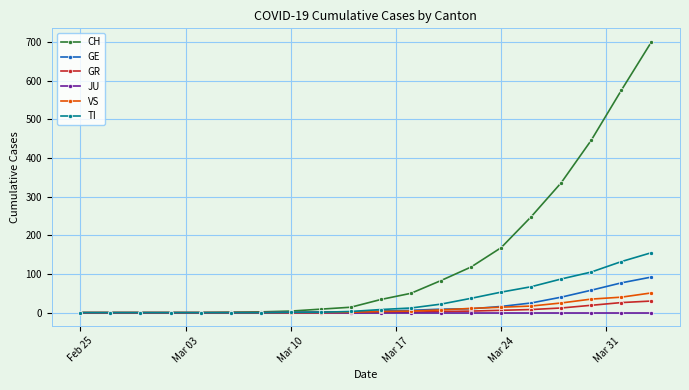

Which series has the widest spread of values?

CH